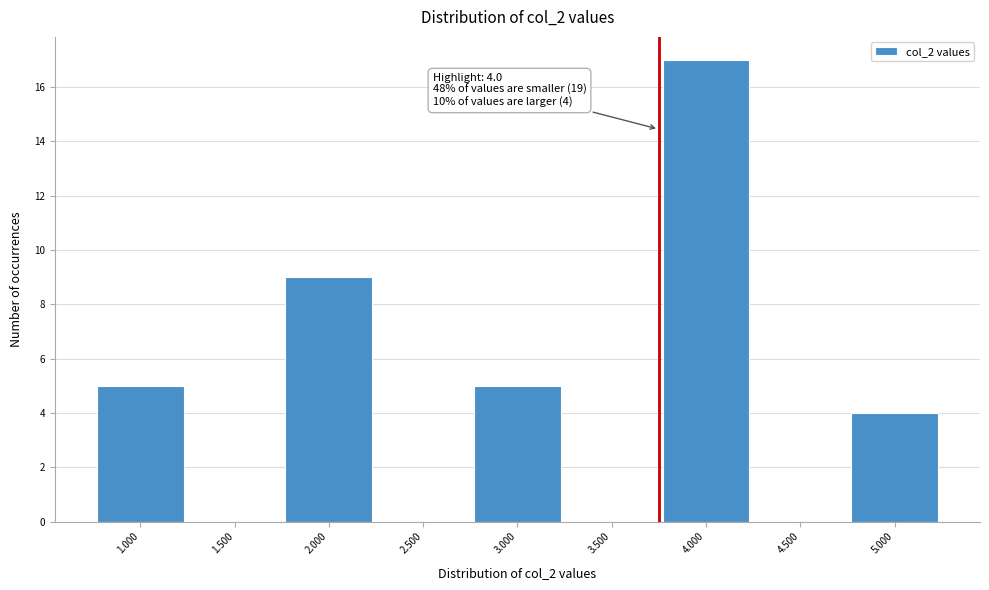

Reading left to right, list all the values displayed in this chart.

1.000=5	1.500=0	2.000=9	2.500=0	3.000=5	3.500=0	4.000=17	4.500=0	5.000=4